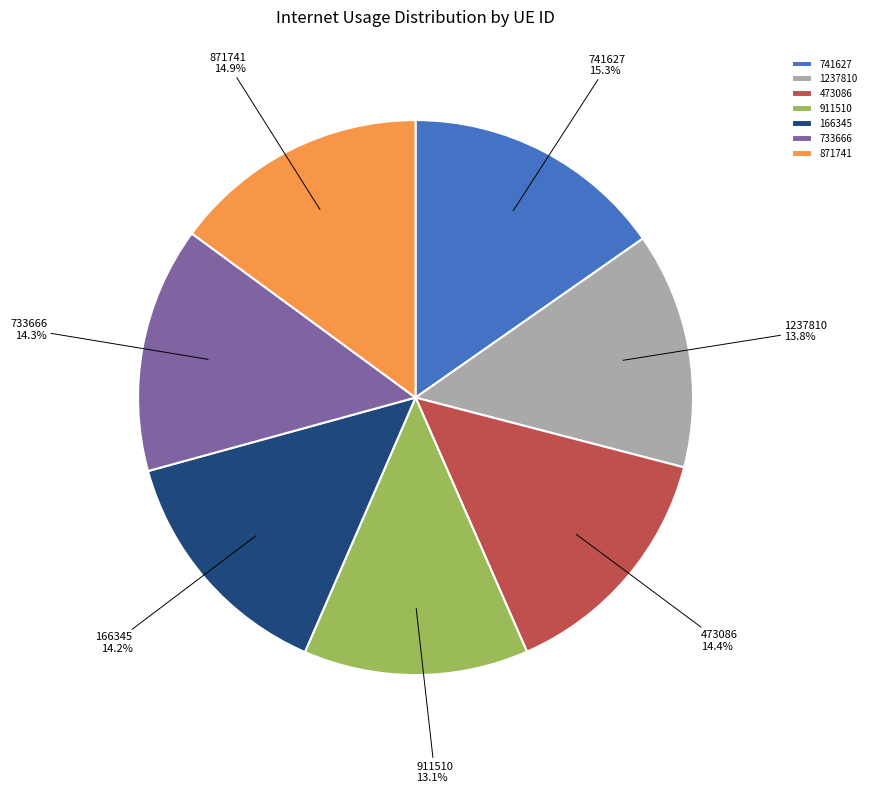

What is the ratio of the value at 473086 to the value at 1237810?

1.0